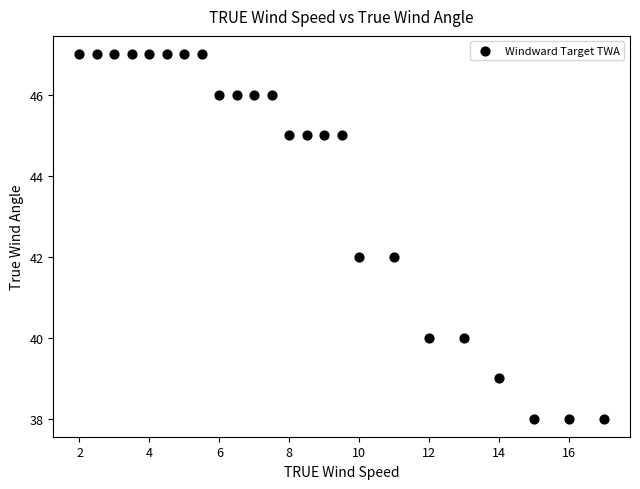

What is the range of Y values (max minus min)?

9